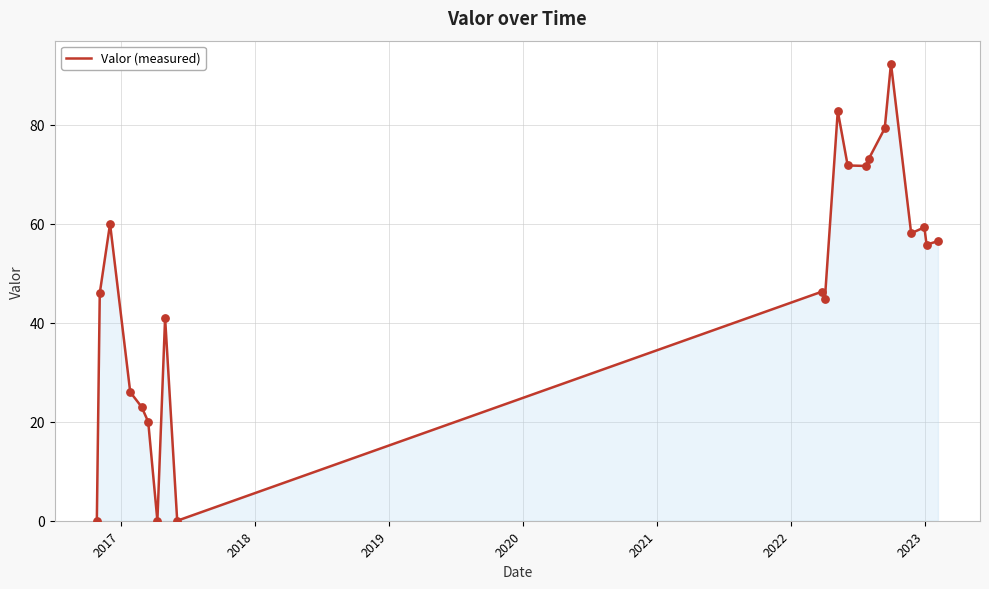

What is the maximum value shown in the chart?

92.4